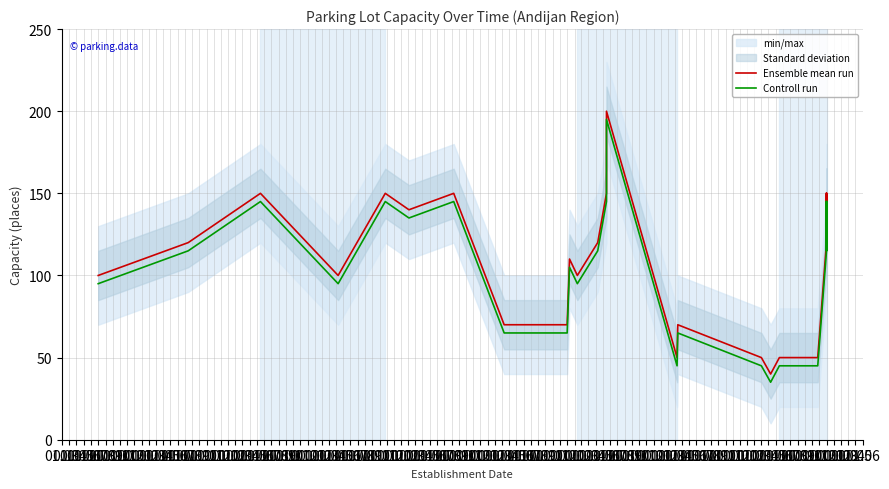

Where is the first local minimum for Ensemble mean run?

01.06